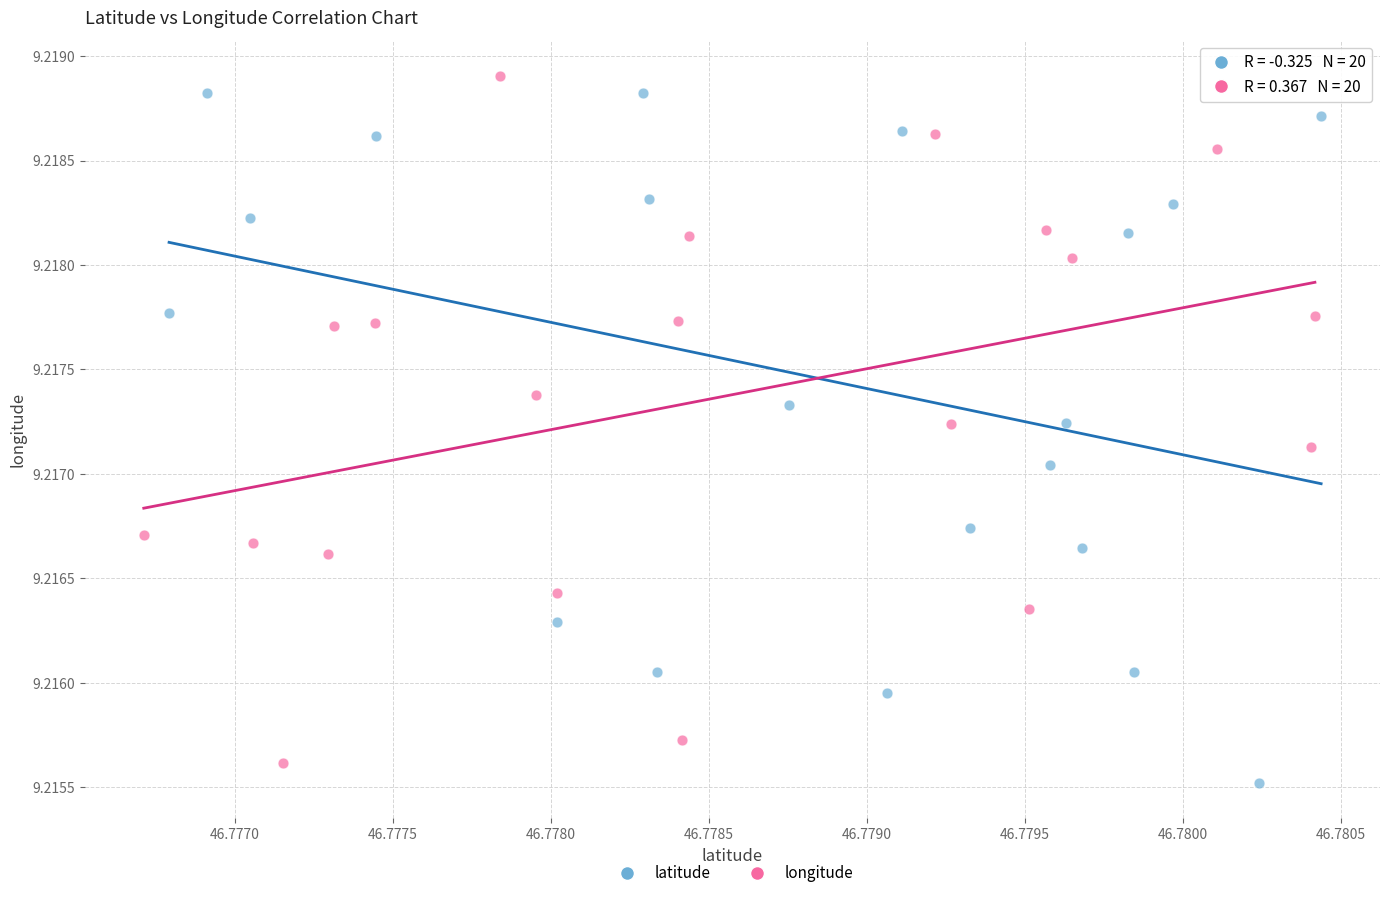

Which series reaches the maximum Y coordinate?

longitude